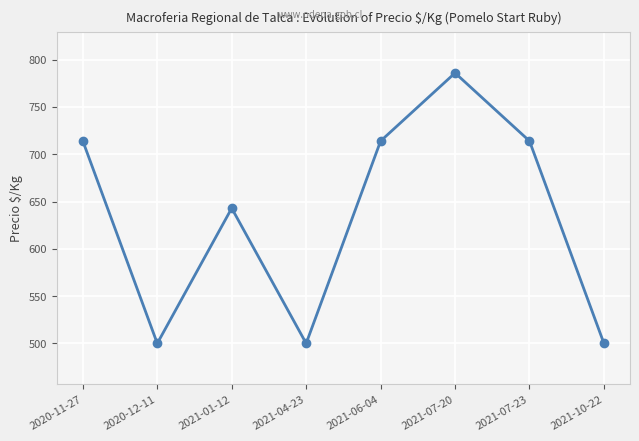

Reading right to left, list all the values displayed in this chart.

2021-10-22=500	2021-07-23=714	2021-07-20=786	2021-06-04=714	2021-04-23=500	2021-01-12=643	2020-12-11=500	2020-11-27=714